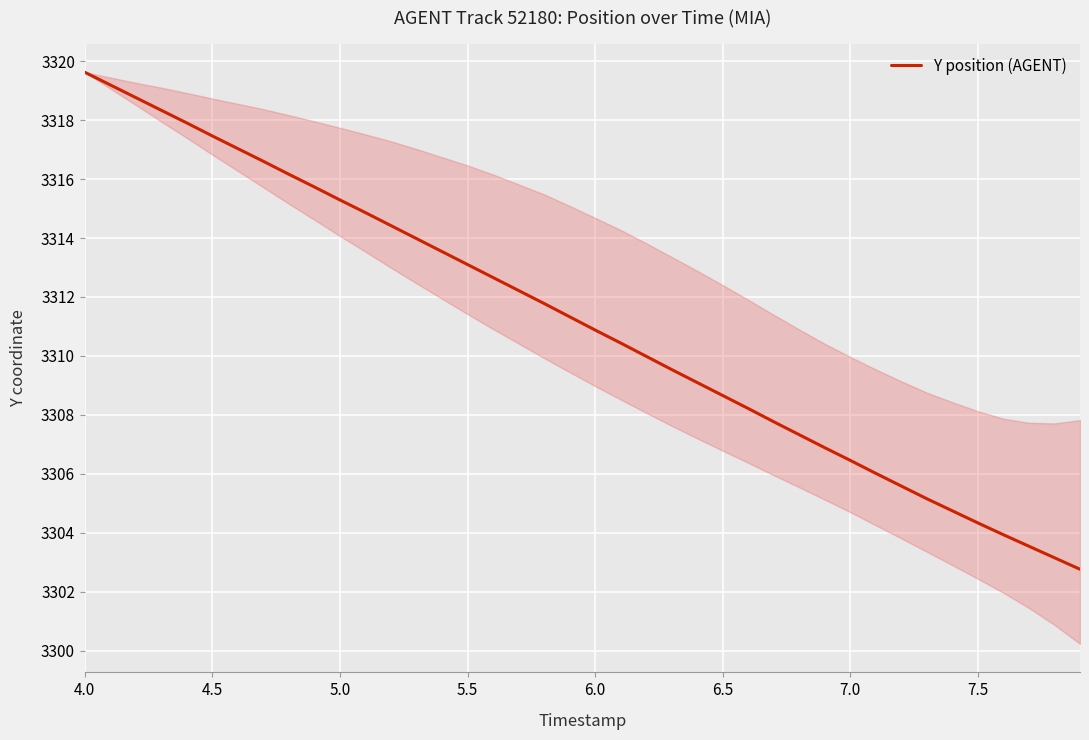

Count the number of values greater than 3311.

20